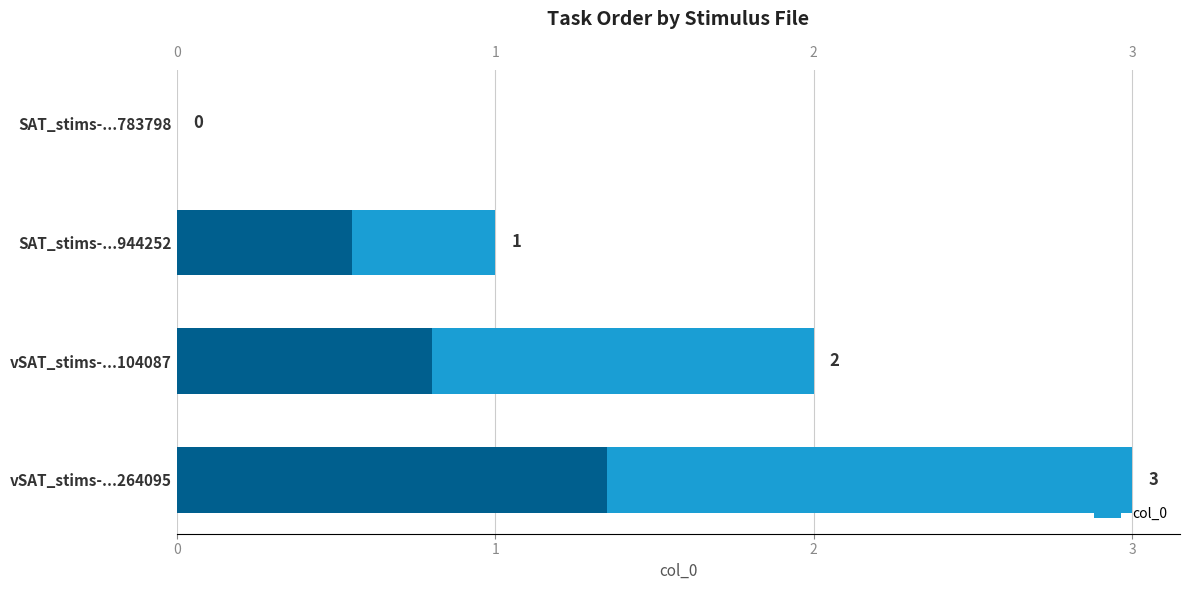

How many values exceed 2?

1